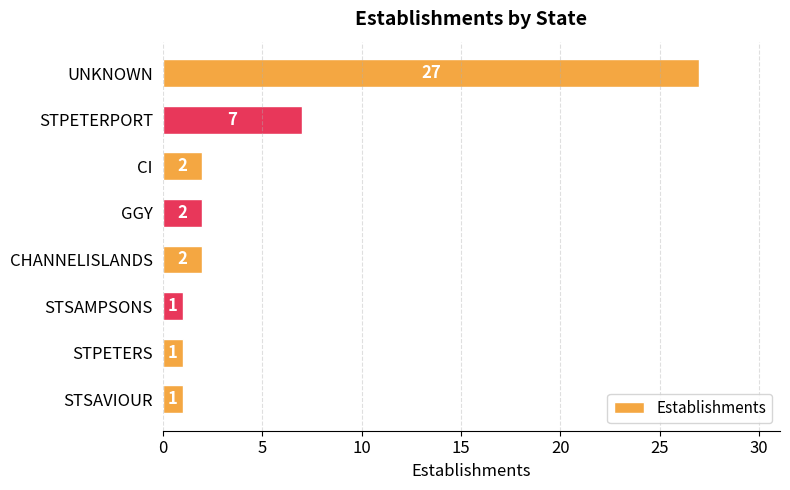

At which category does the chart reach its peak across all series?

UNKNOWN